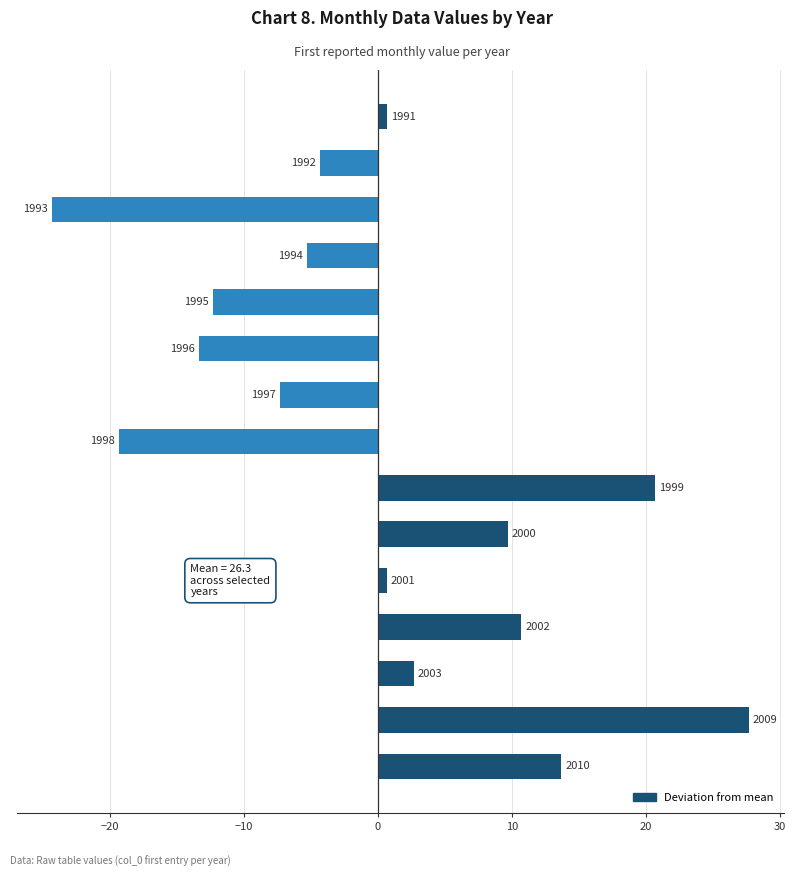

Does the chart contain any negative values?

Yes